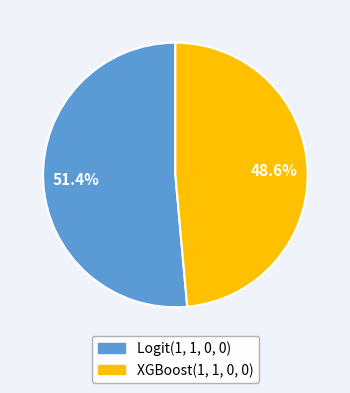

True or false: Logit(1, 1, 0, 0) accounts for 59% of the total.

False